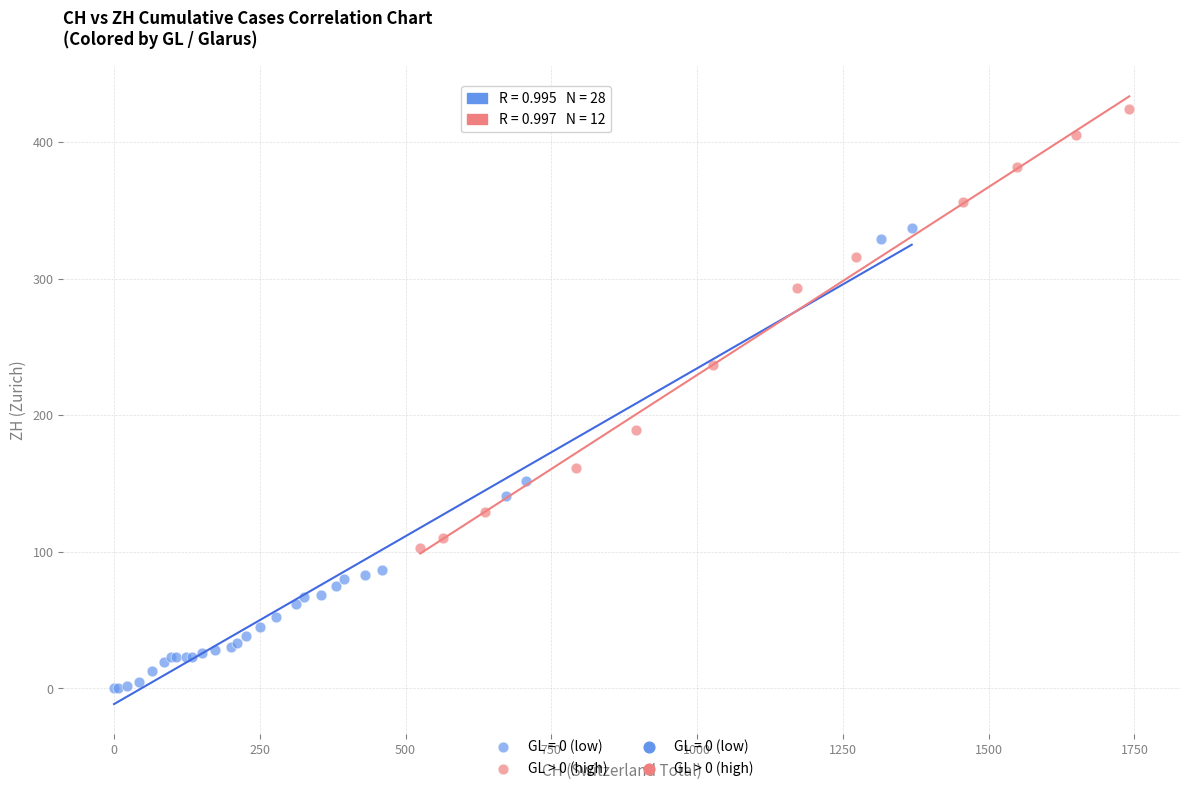

Which series contains the highest Y value?

GL > 0 (high)